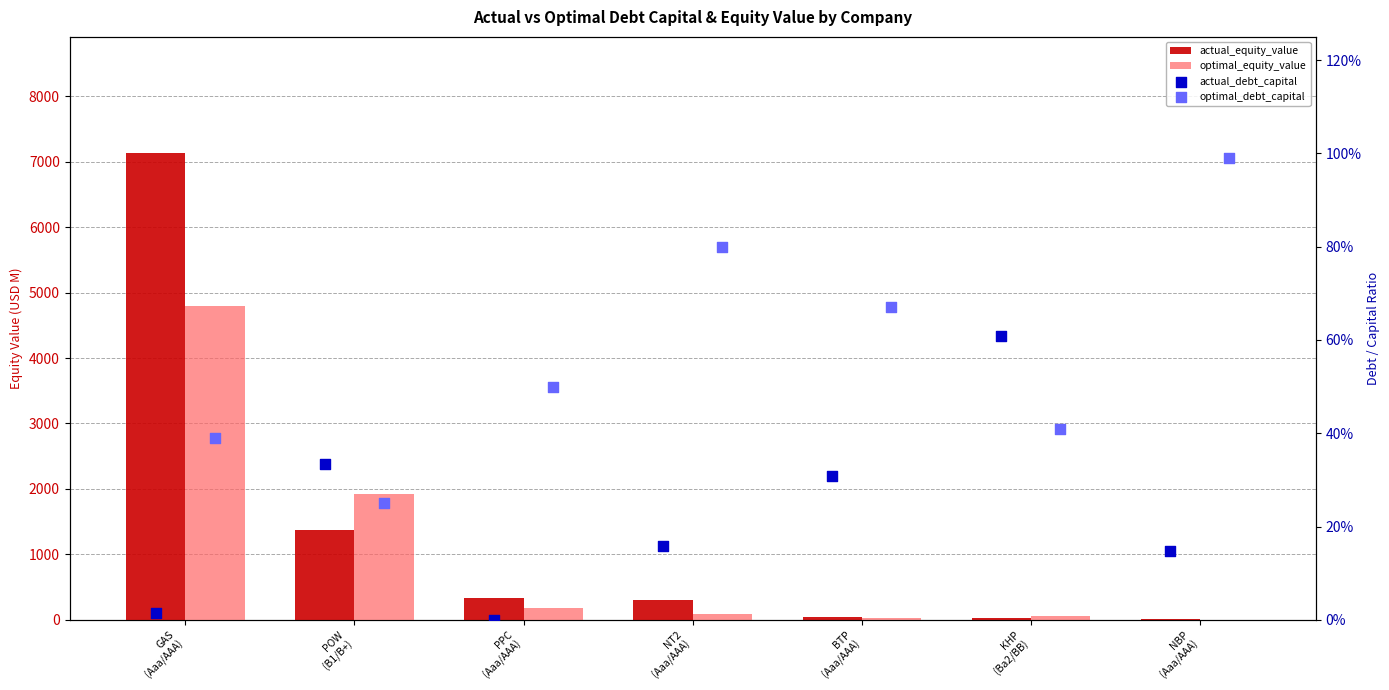

Which series contains the lowest Y value?

actual_debt_capital